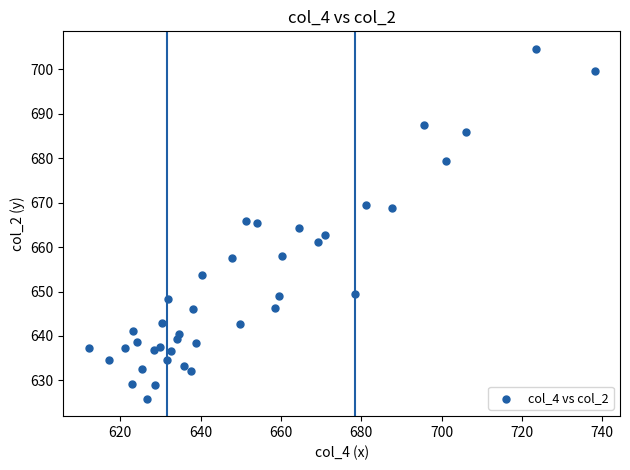

What is the range of X values (max minus min)?

126.0